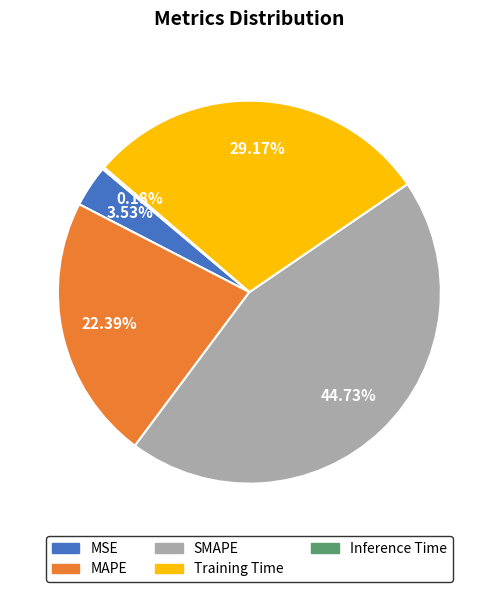

Is there a majority slice in this chart?

No